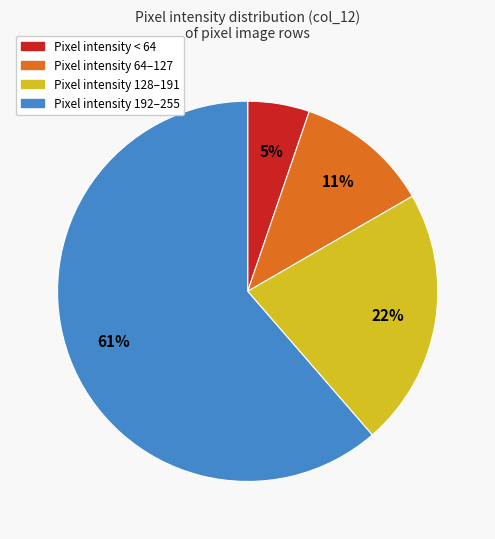

Does any single category account for the majority?

Yes